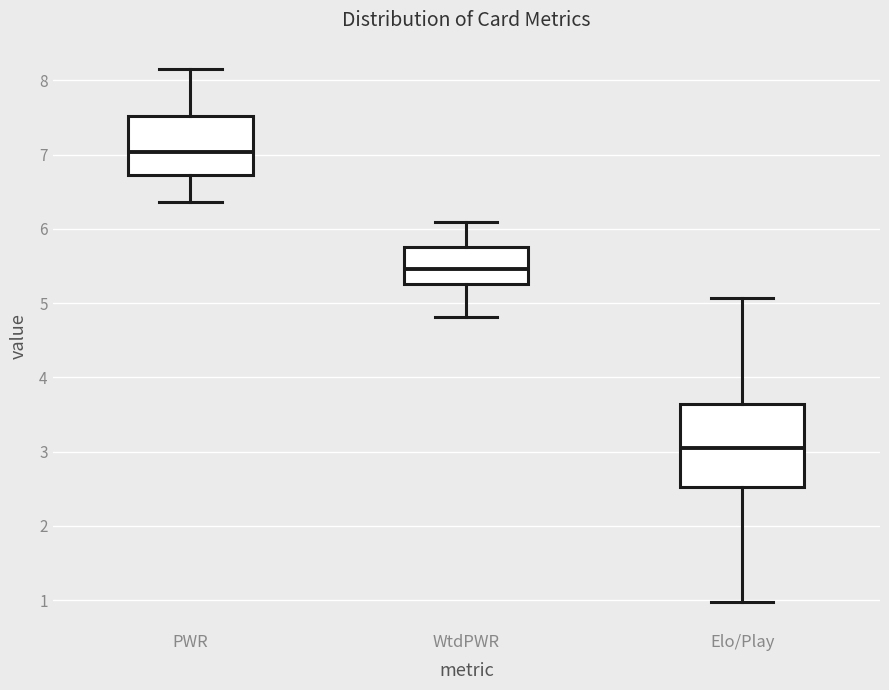

Where does the lower whisker of the box for PWR end on the y-axis? The values are not printed on the chart, so give them approximately, as read against the axis.

6.4